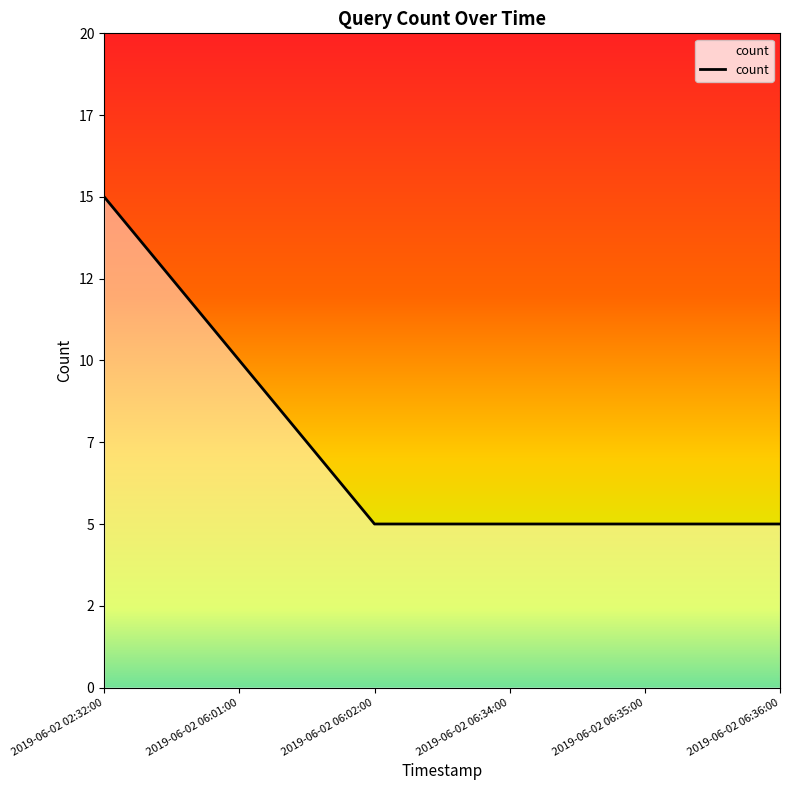

How many values are between 5 and 10?

5